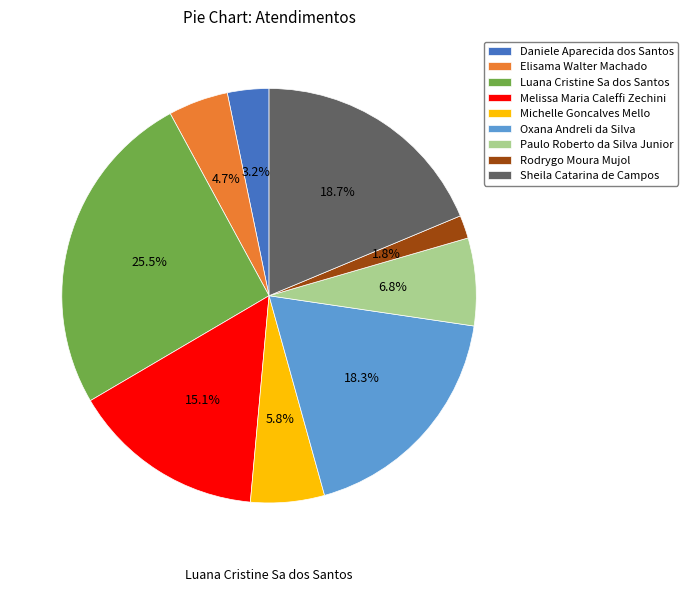

To the nearest percent, what is the difference between the largest and smallest slice percentages?

24%